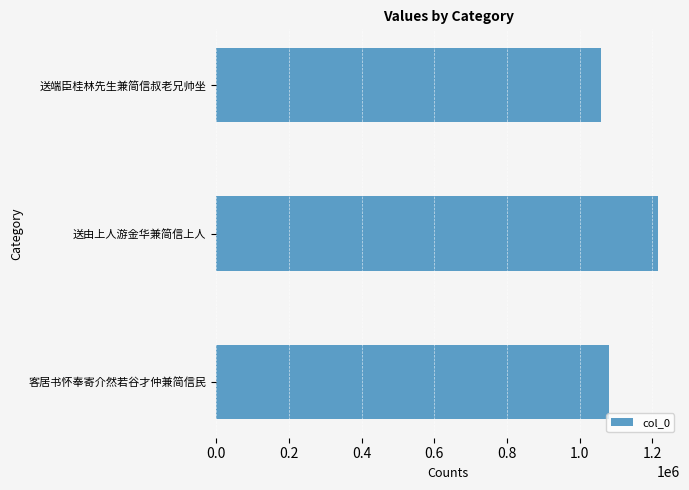

Rank the categories by value from highest to lowest.

送由上人游金华兼简信上人, 客居书怀奉寄介然若谷才仲兼简信民, 送端臣桂林先生兼简信叔老兄帅坐